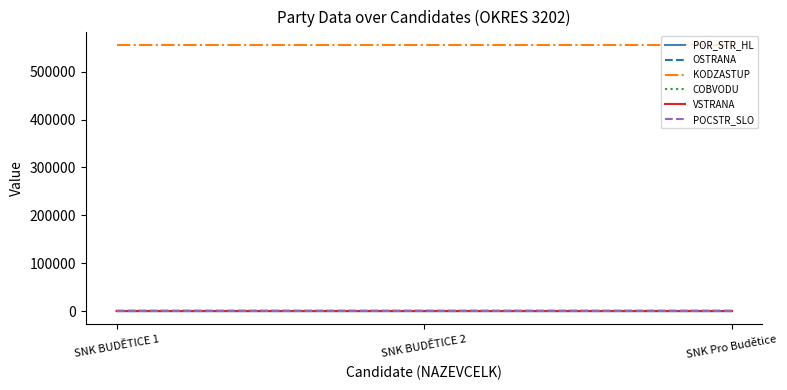

Reading left to right, list all the values displayed in this chart.

POR_STR_HL: 1	2	3
OSTRANA: 901	902	903
KODZASTUP: 555894	555894	555894
COBVODU: 1	1	1
VSTRANA: 90	90	90
POCSTR_SLO: 1	1	1